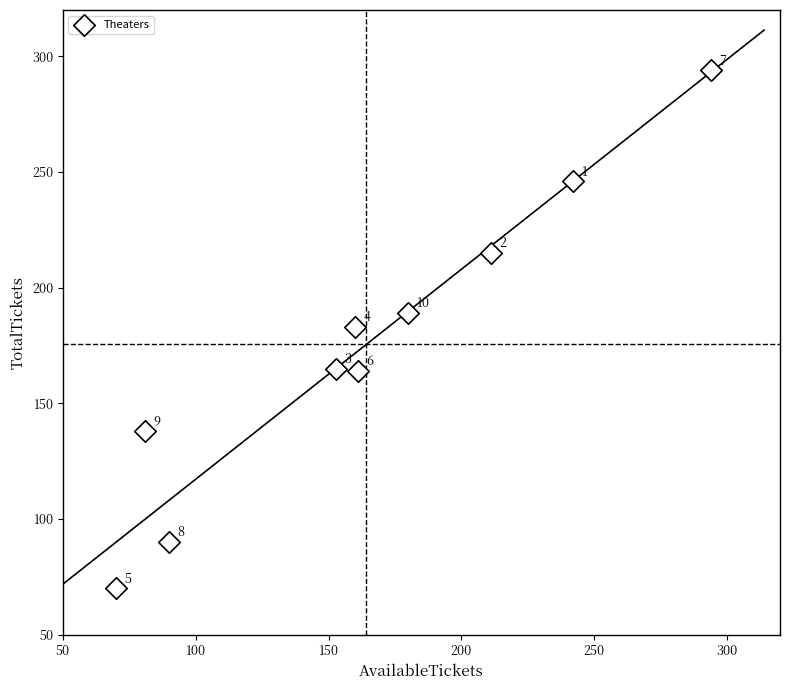

What is the average Y value?

175